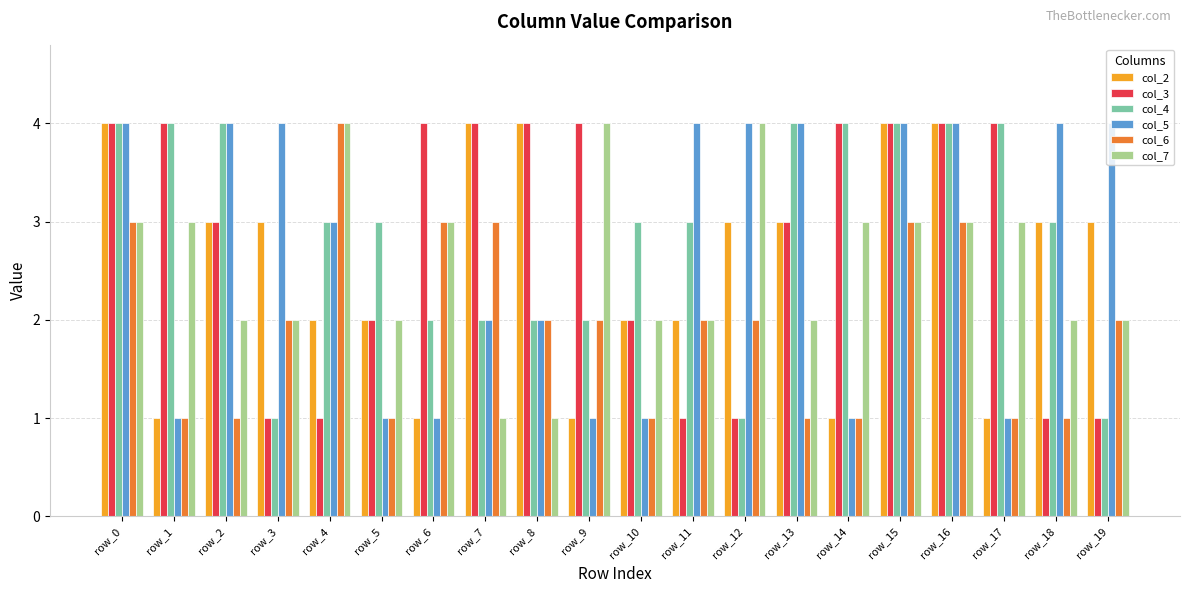

What is the highest value of the col_7 series?

4